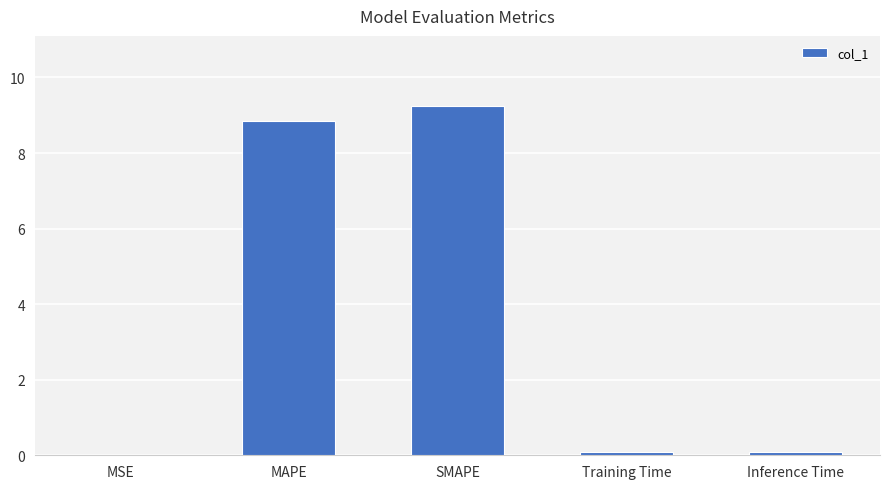

What is the average value?

3.7